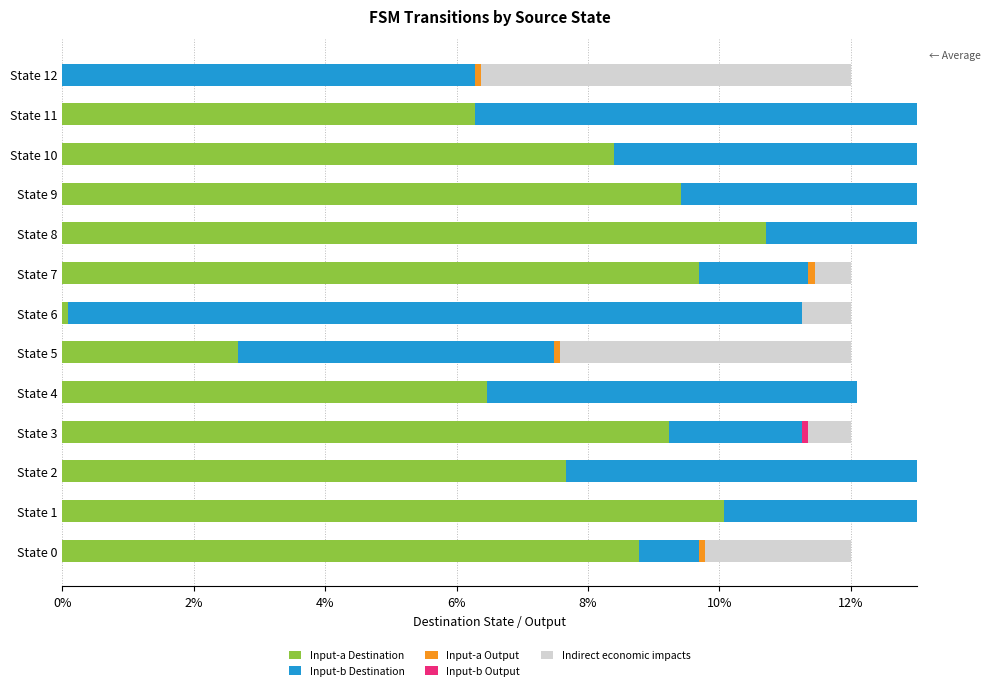

List the series in order of their peak value, lowest first.

Input-a Output, Input-b Output, Indirect economic impacts, Input-a Destination, Input-b Destination